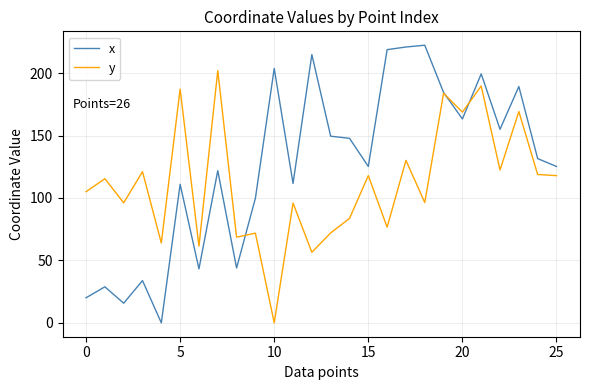

Which series has the widest spread of values?

x